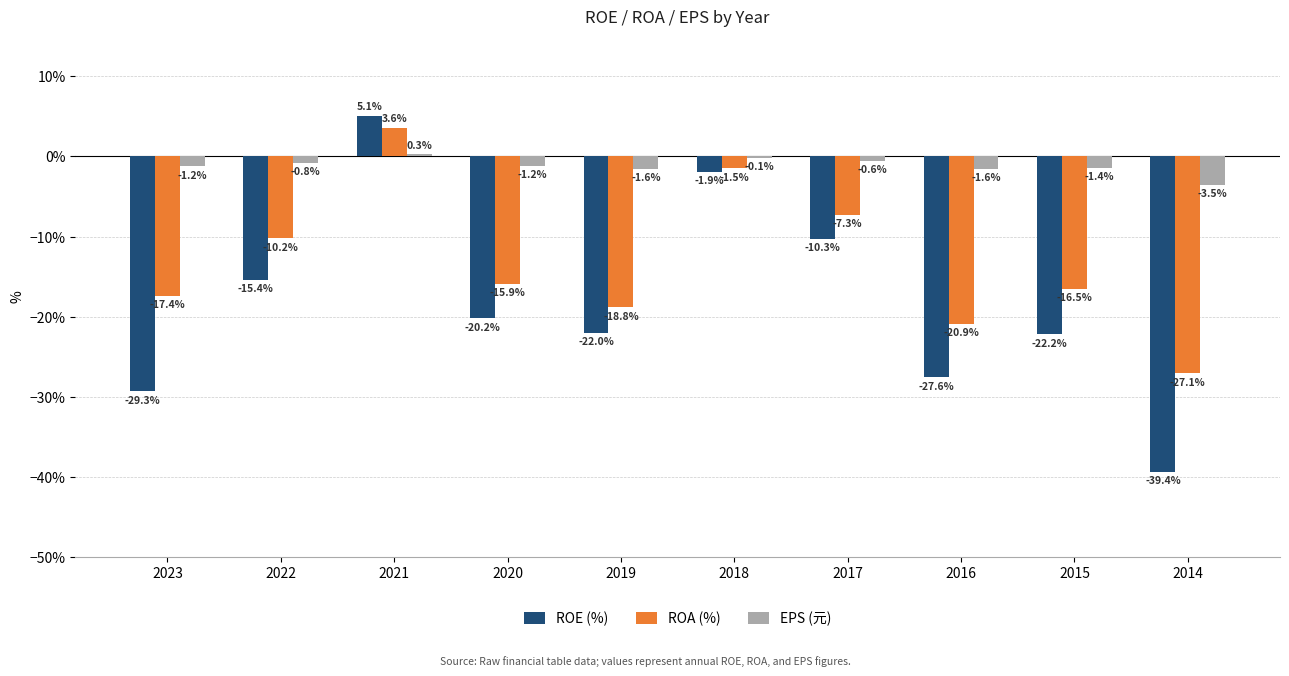

At which label does ROA (%) reach its peak?

2021